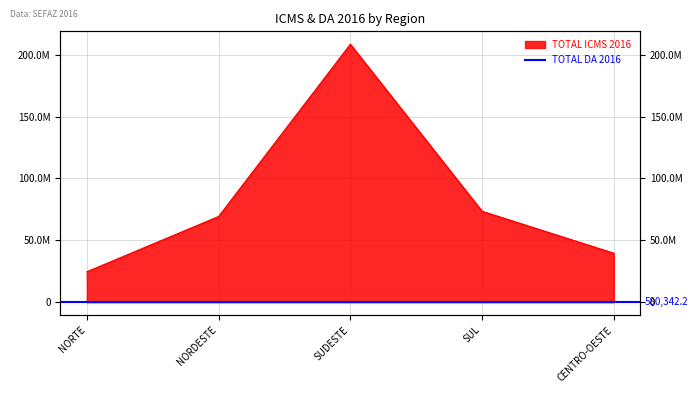

What is the change in value from NORDESTE to SUL?

+4196364